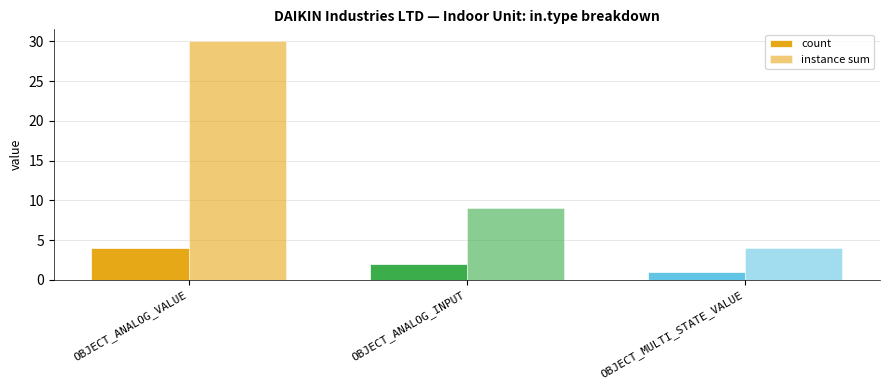

What is the sum of the count values at OBJECT_ANALOG_VALUE and OBJECT_MULTI_STATE_VALUE?

5